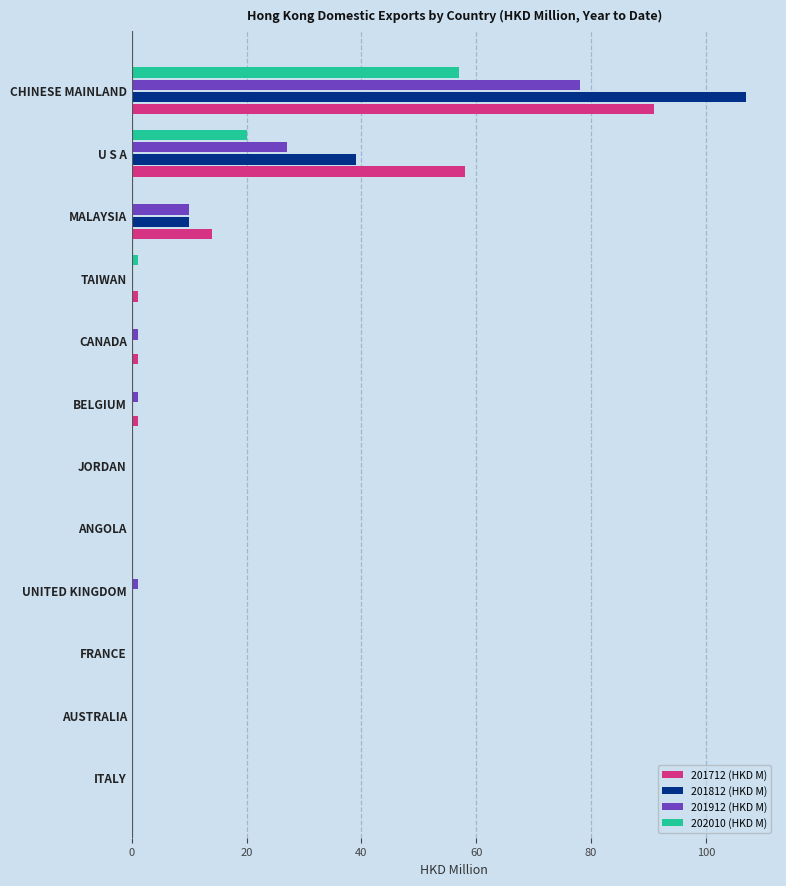

At which category is the sum across all series the highest?

CHINESE MAINLAND